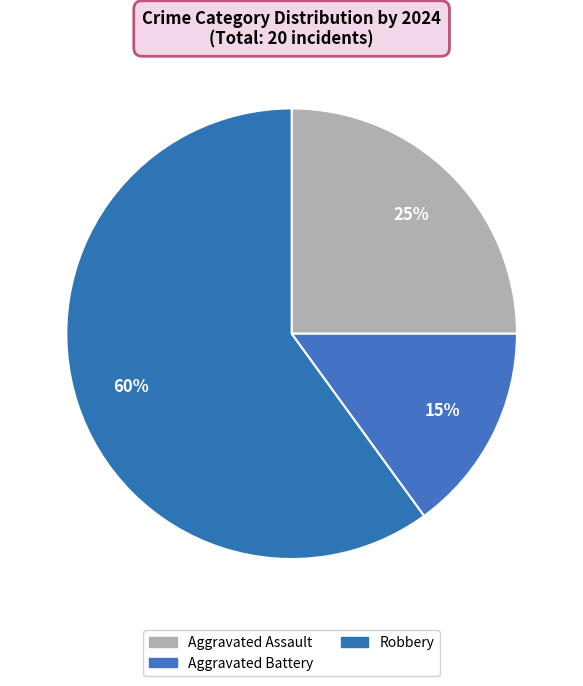

How many slices are in this pie chart?

3